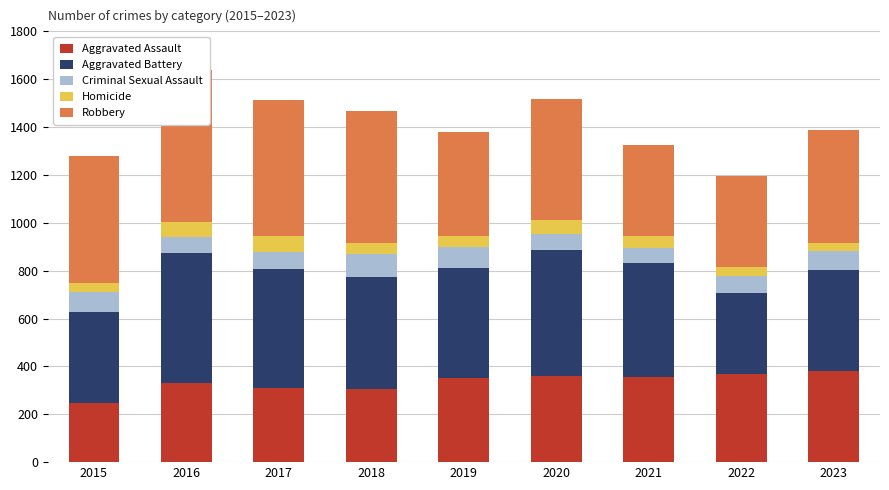

Is it true that Homicide equals 66 at 2017?

True